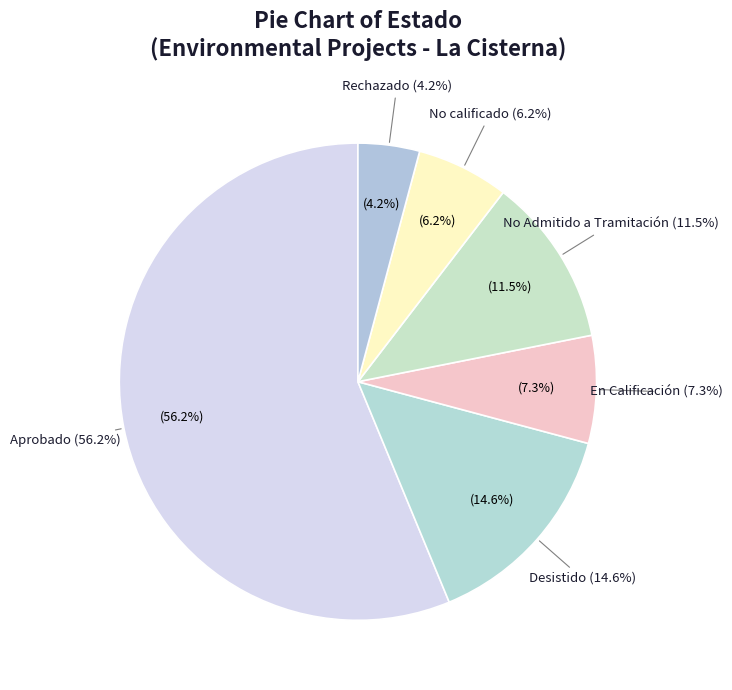

Is Aprobado the majority of the pie?

Yes